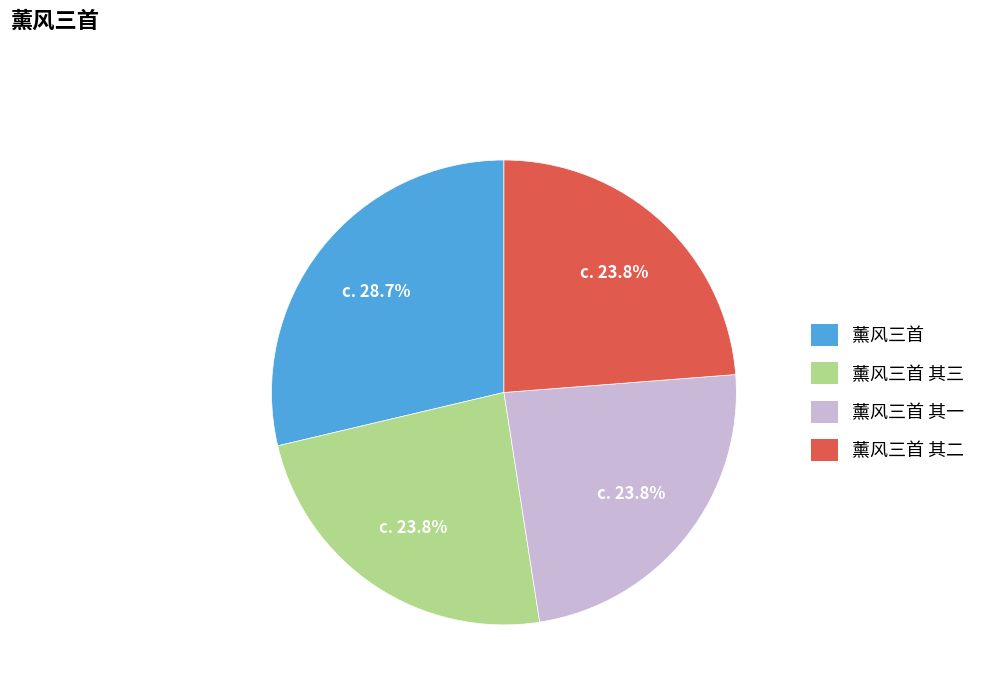

Is there any slice that represents more than half of the pie?

No